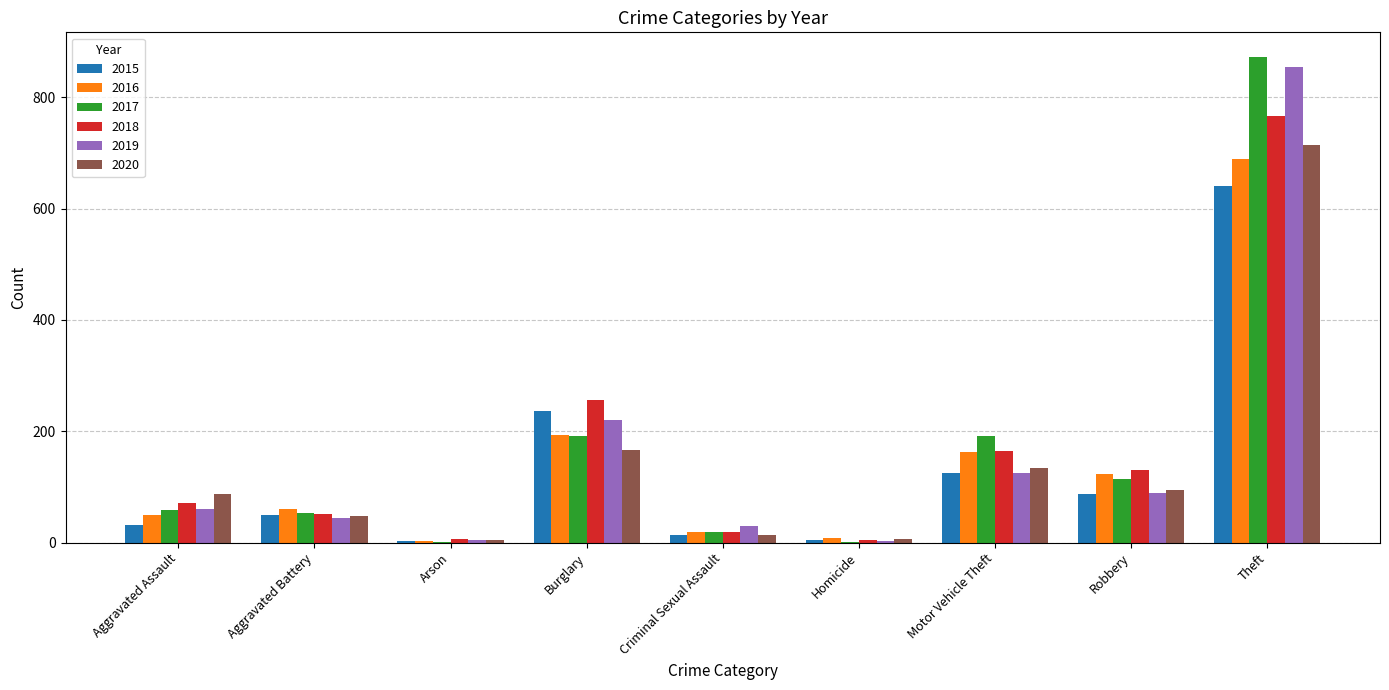

Where is 2015 nearest to the value 322?

Burglary